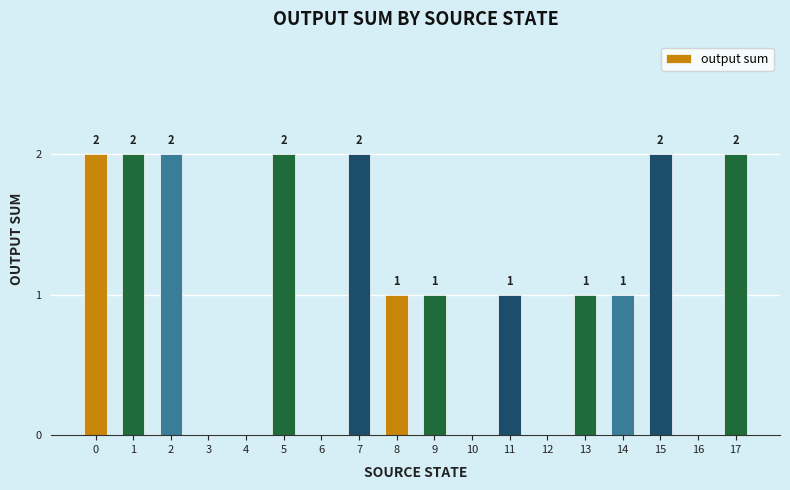

The value at 7 is 2. True or false?

True